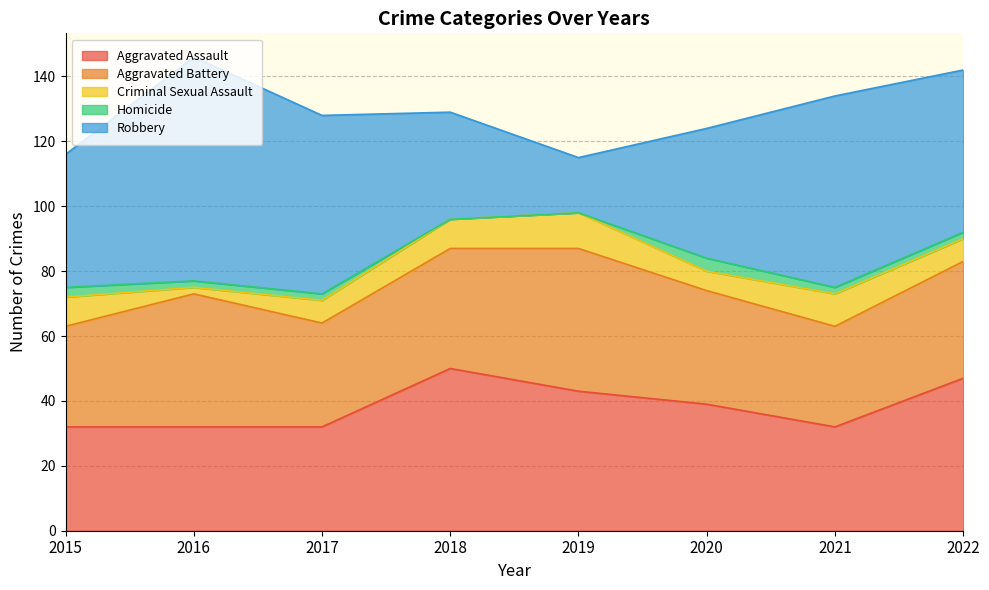

Does the chart display data point markers on the line(s)?

No